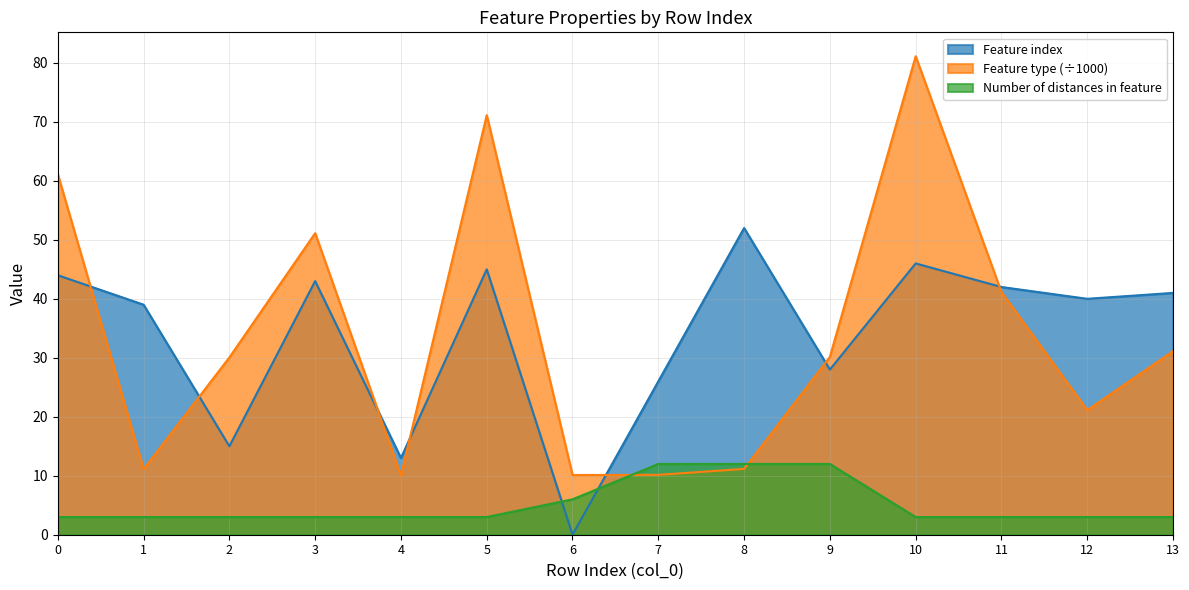

Which category has the highest value across all series?

10